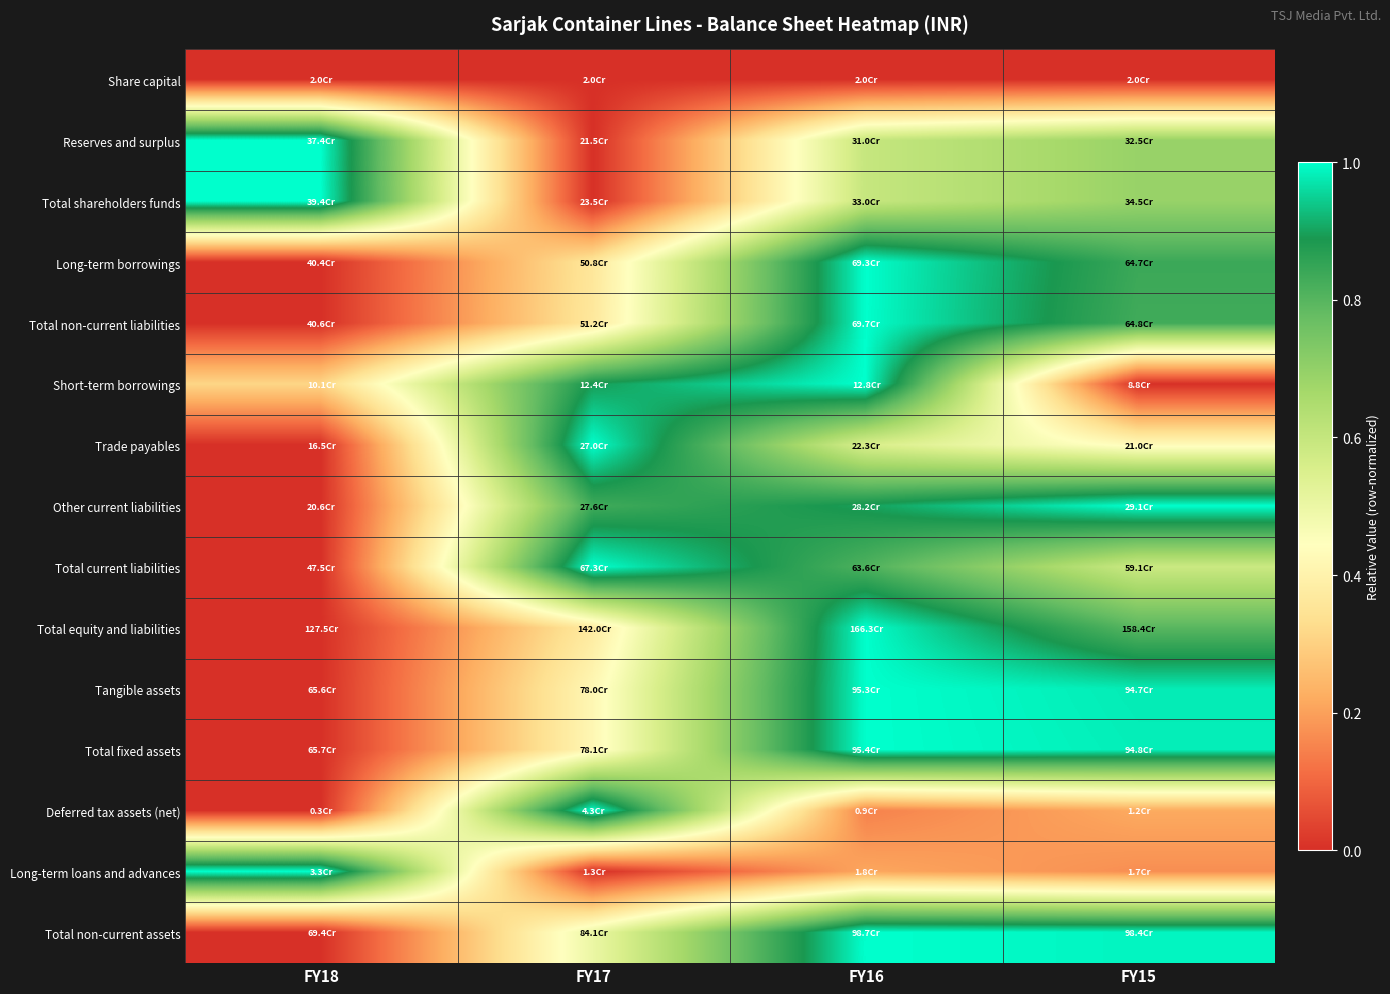

What is the difference between the highest and lowest values at FY16?

1.0